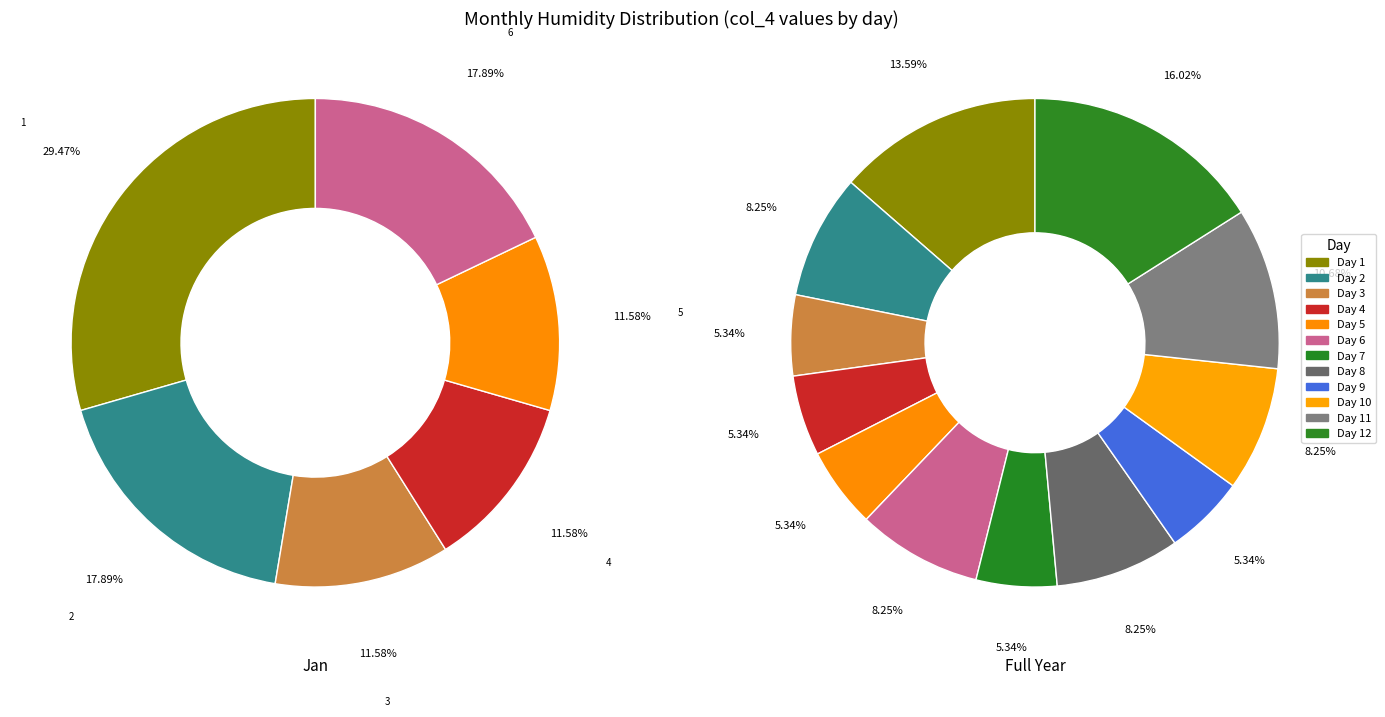

Rank the categories by value from lowest to highest.

3, 4, 5, 7, 9, 2, 6, 8, 10, 11, 1, 12